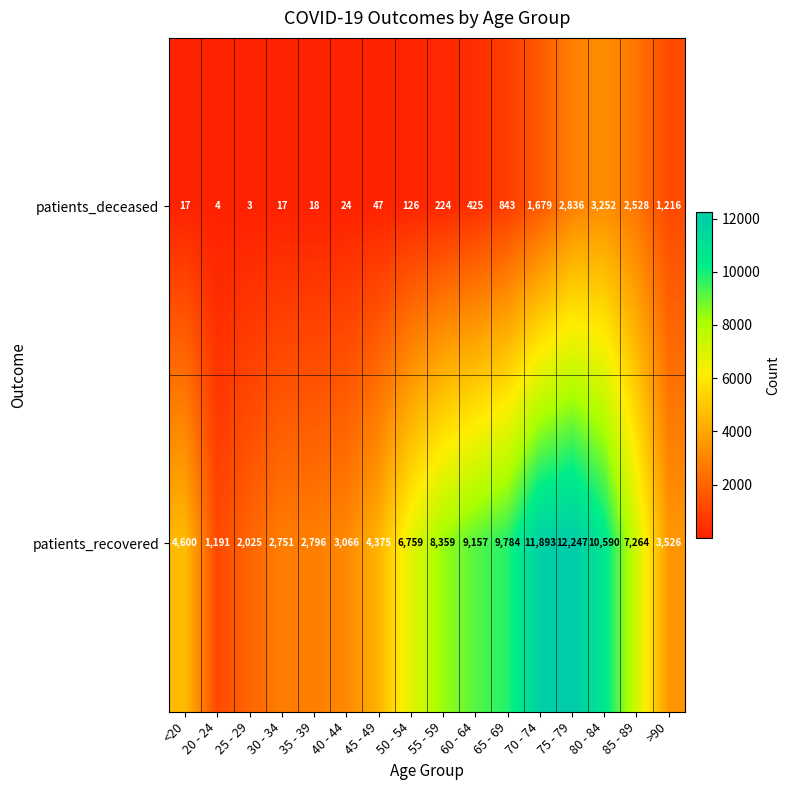

What is the difference between the highest and lowest values at 55 - 59?

8135